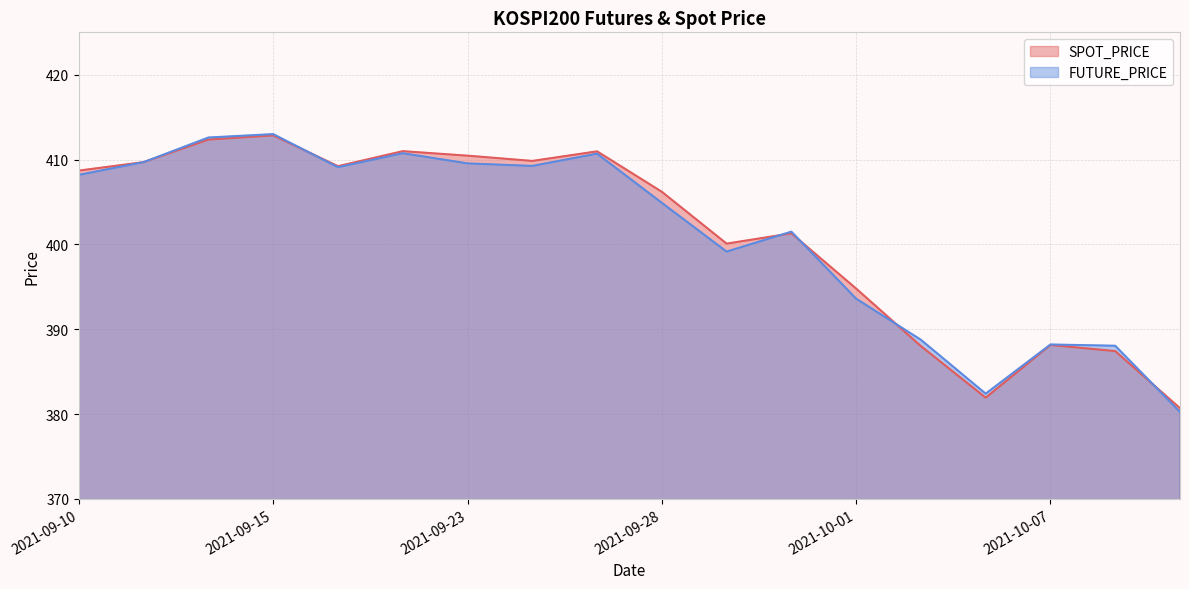

Rank the series by their maximum value, from lowest to highest.

SPOT_PRICE, FUTURE_PRICE